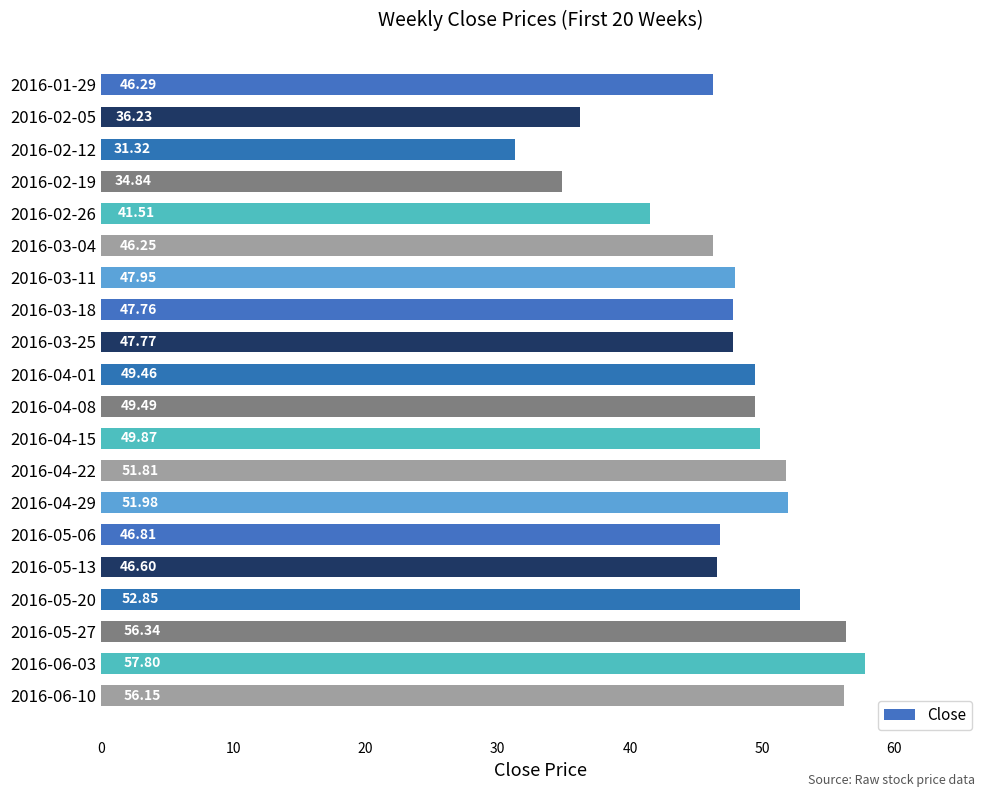

Where is the data nearest to the value 44?

2016-03-04